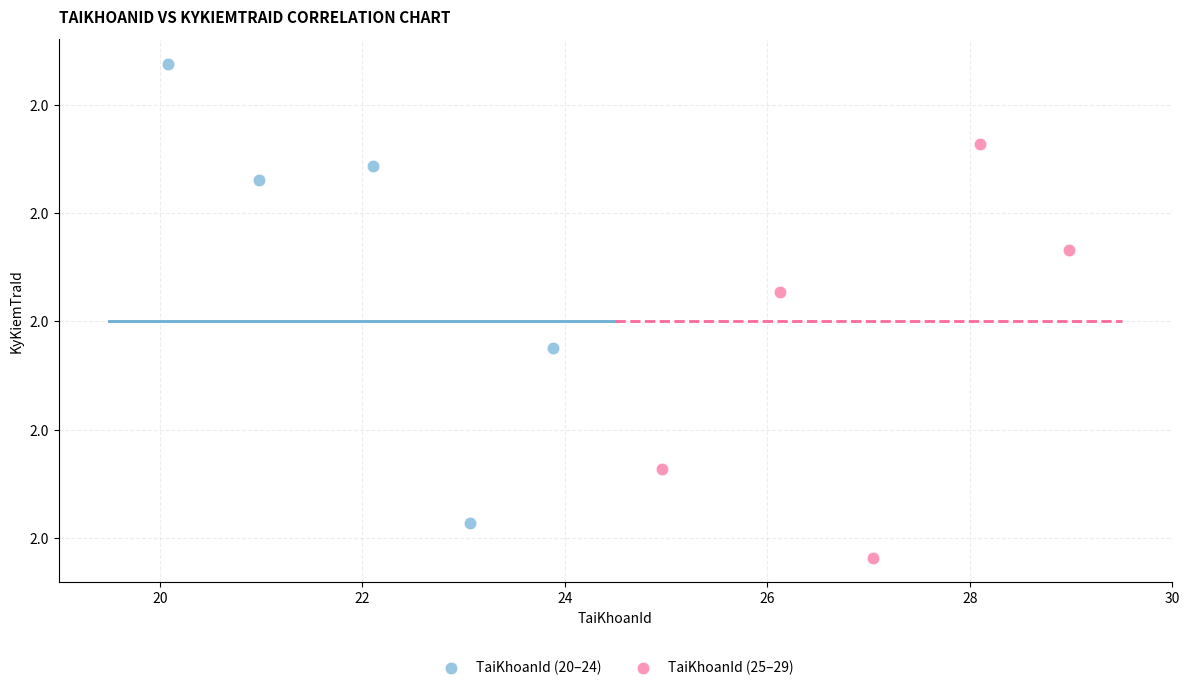

What are all the series names shown in the legend?

TaiKhoanId (20–24), TaiKhoanId (25–29)